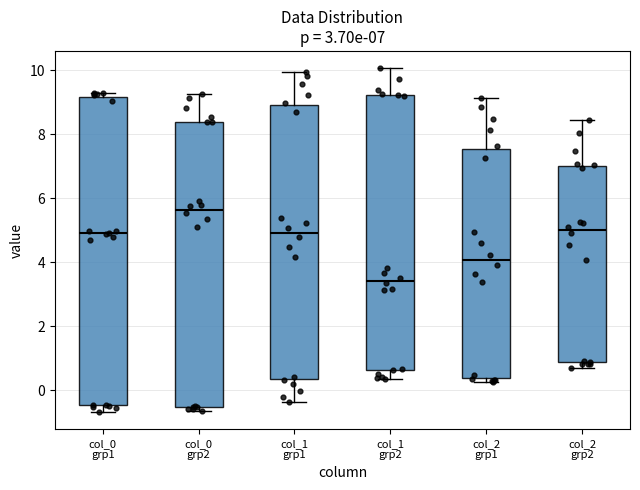

Which box's median line is the lowest?

col_1 grp2